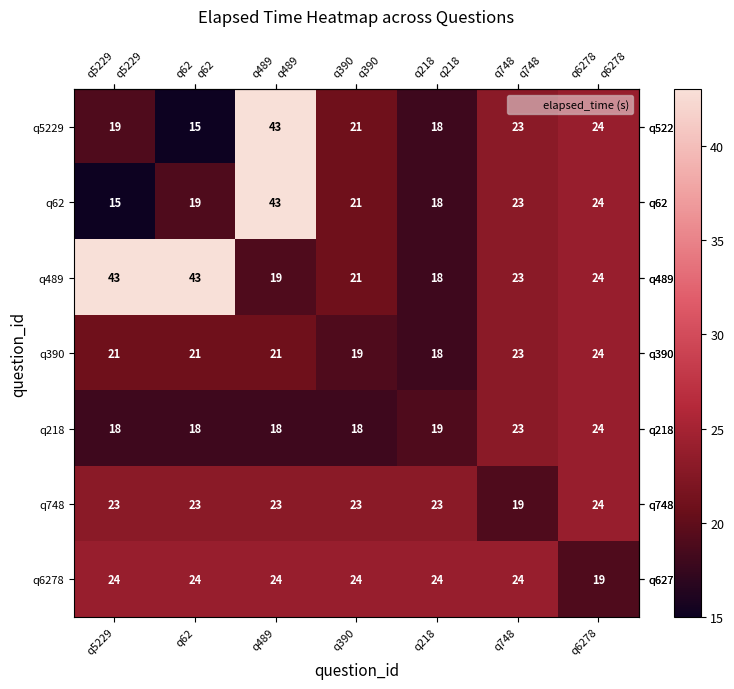

What value does the q62 series have at q62, to the nearest 5?

20